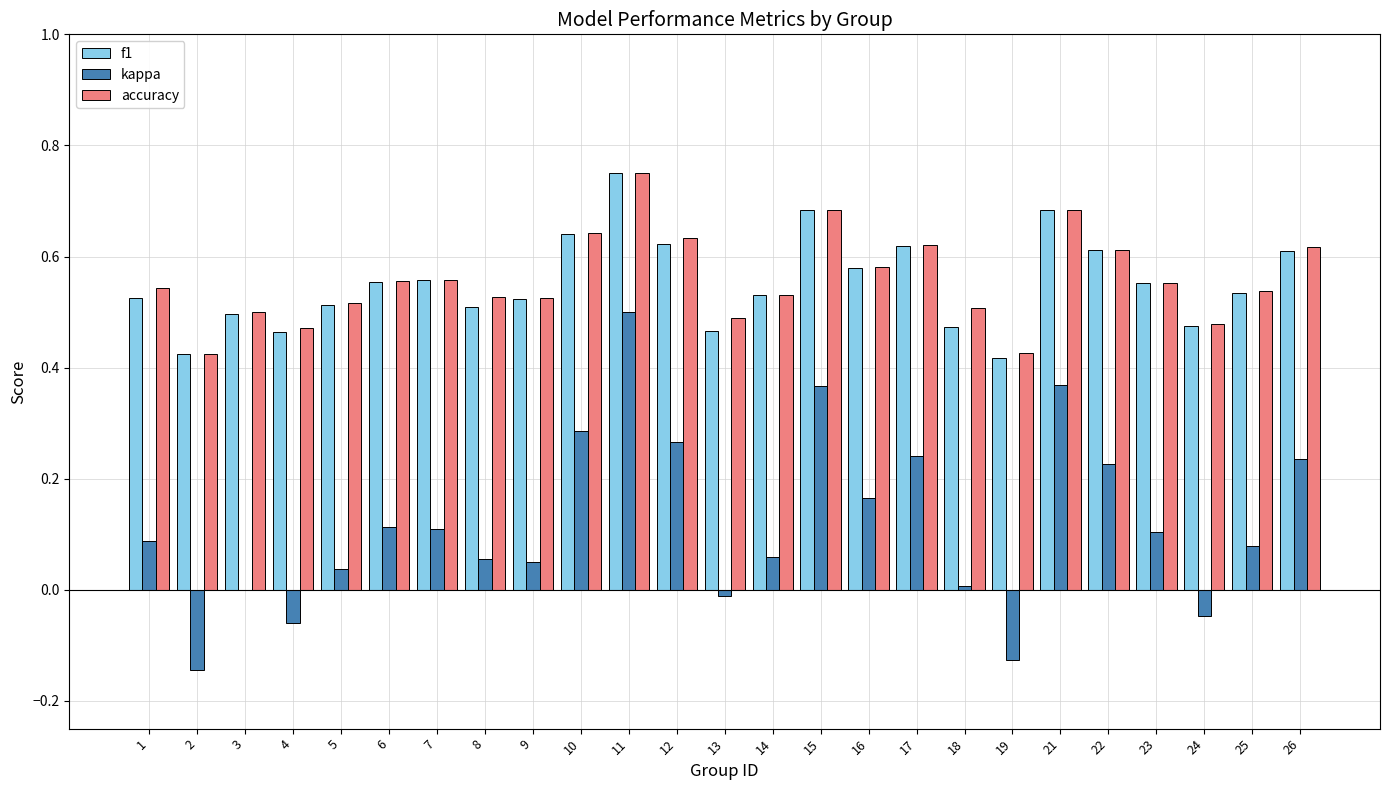

What is the total value across all series at 4?

0.9